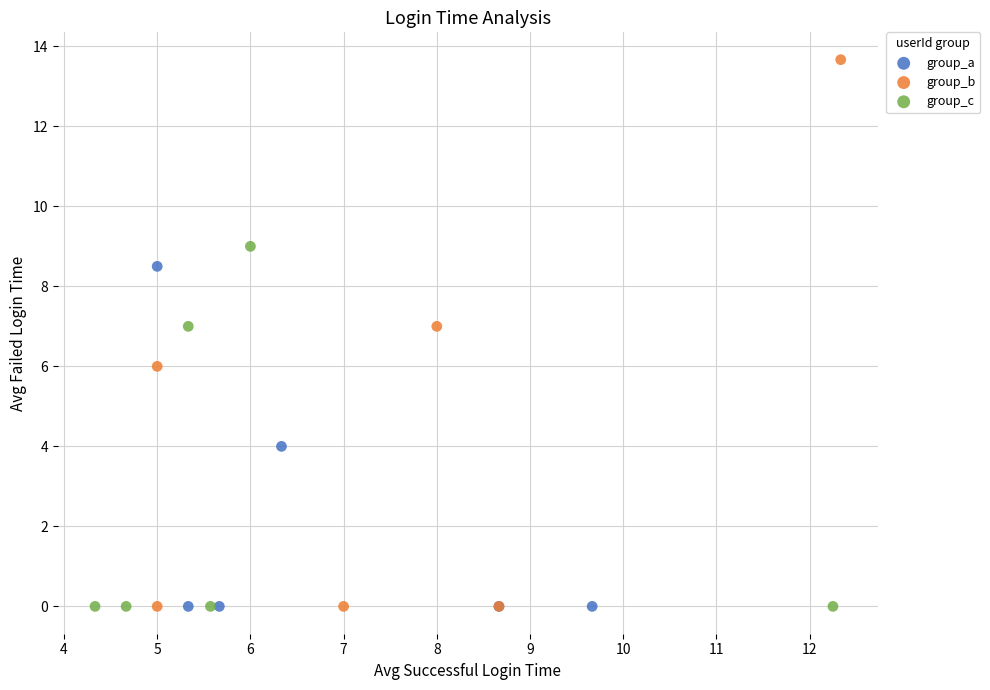

Which series contains the highest Y value?

group_b